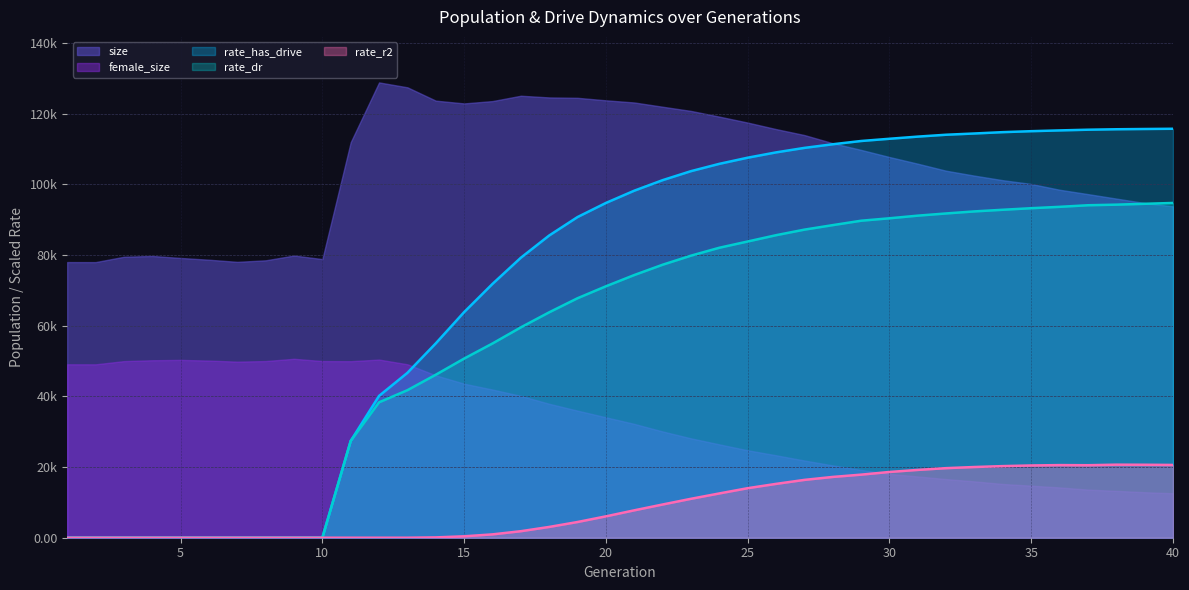

At which label is rate_has_drive closest to 57841?

14